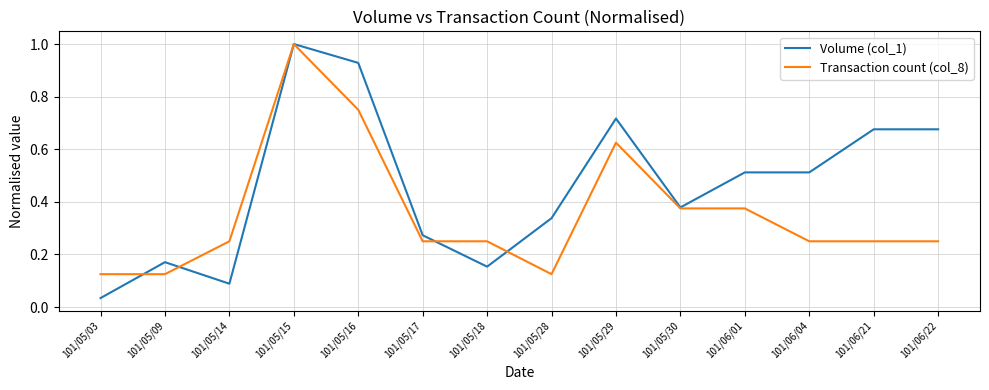

Between which two adjacent categories do Volume (col_1) and Transaction count (col_8) first intersect?

101/05/03 and 101/05/09